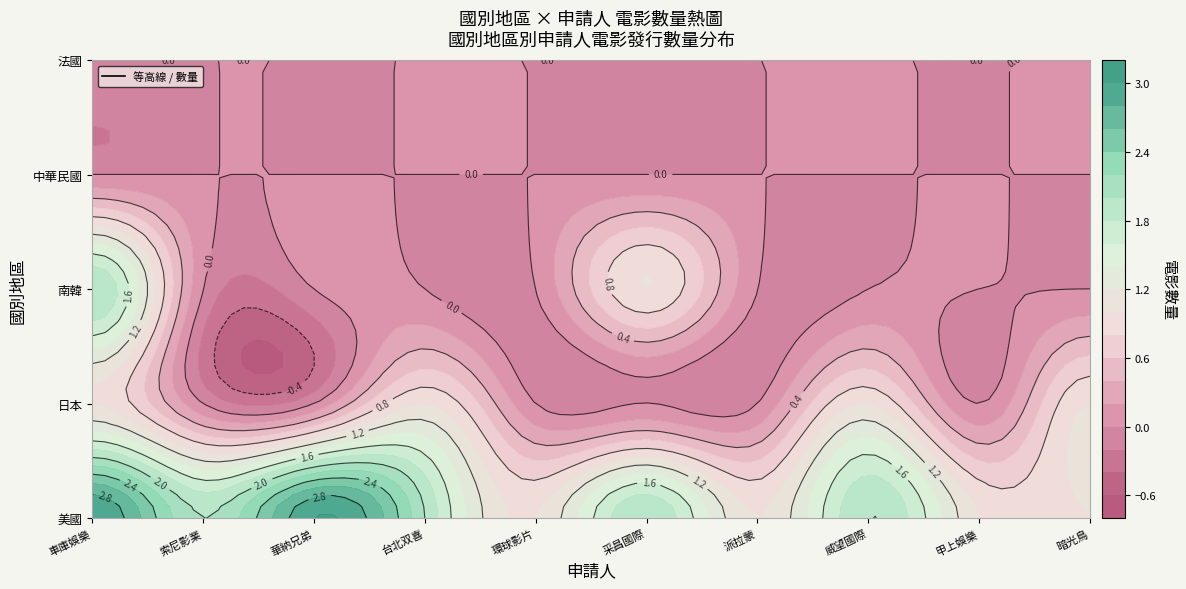

Count the 美國 values in the range 1 to 2.

8